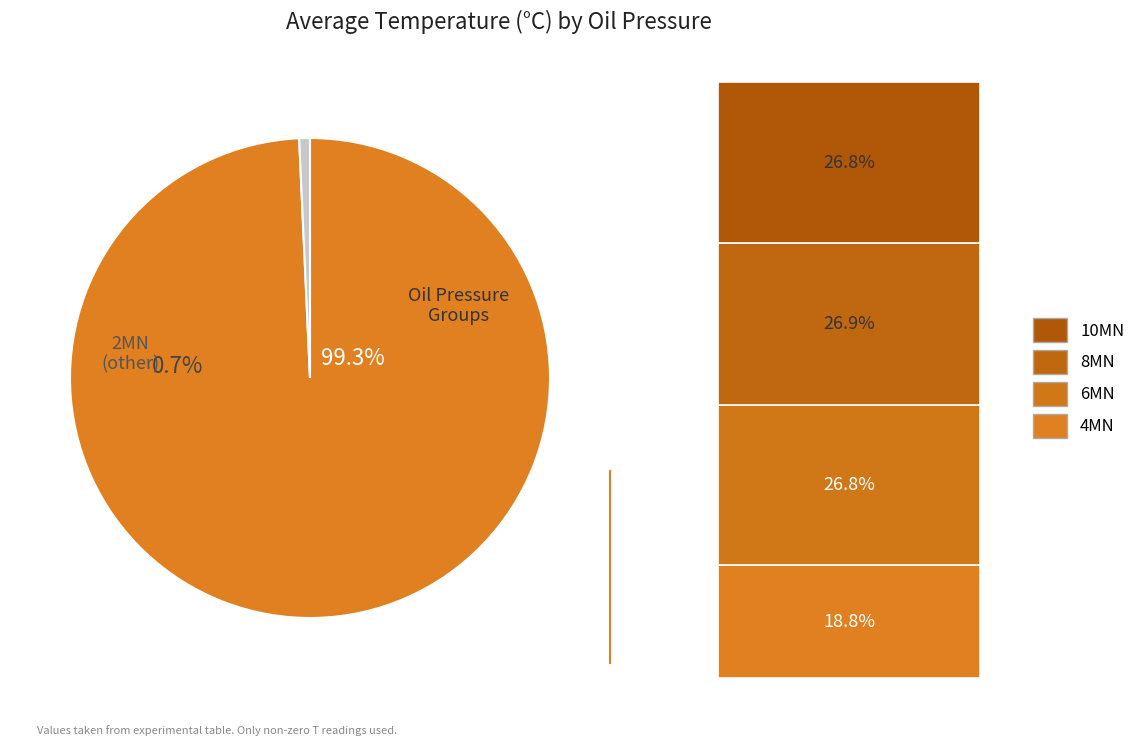

To the nearest percent, what is the combined percentage of 10MN and 4MN?

46%